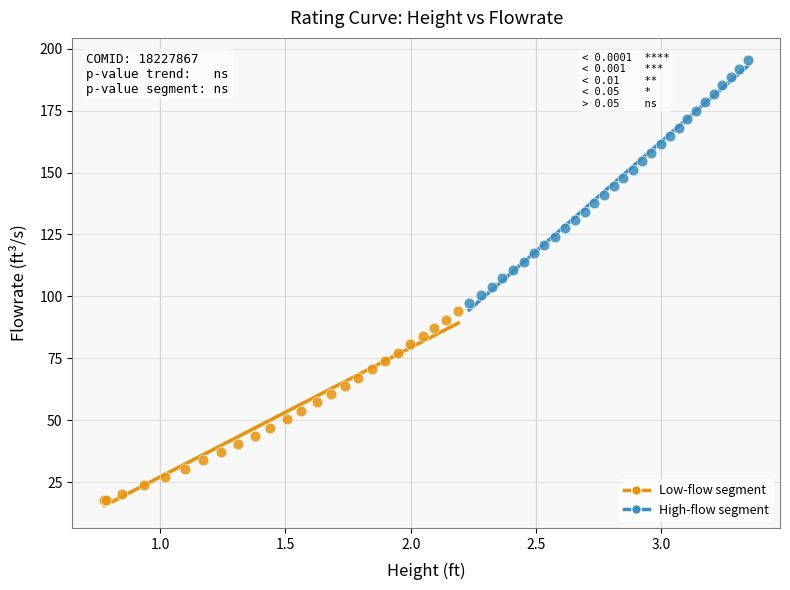

Which series contains the highest Y value?

High-flow segment